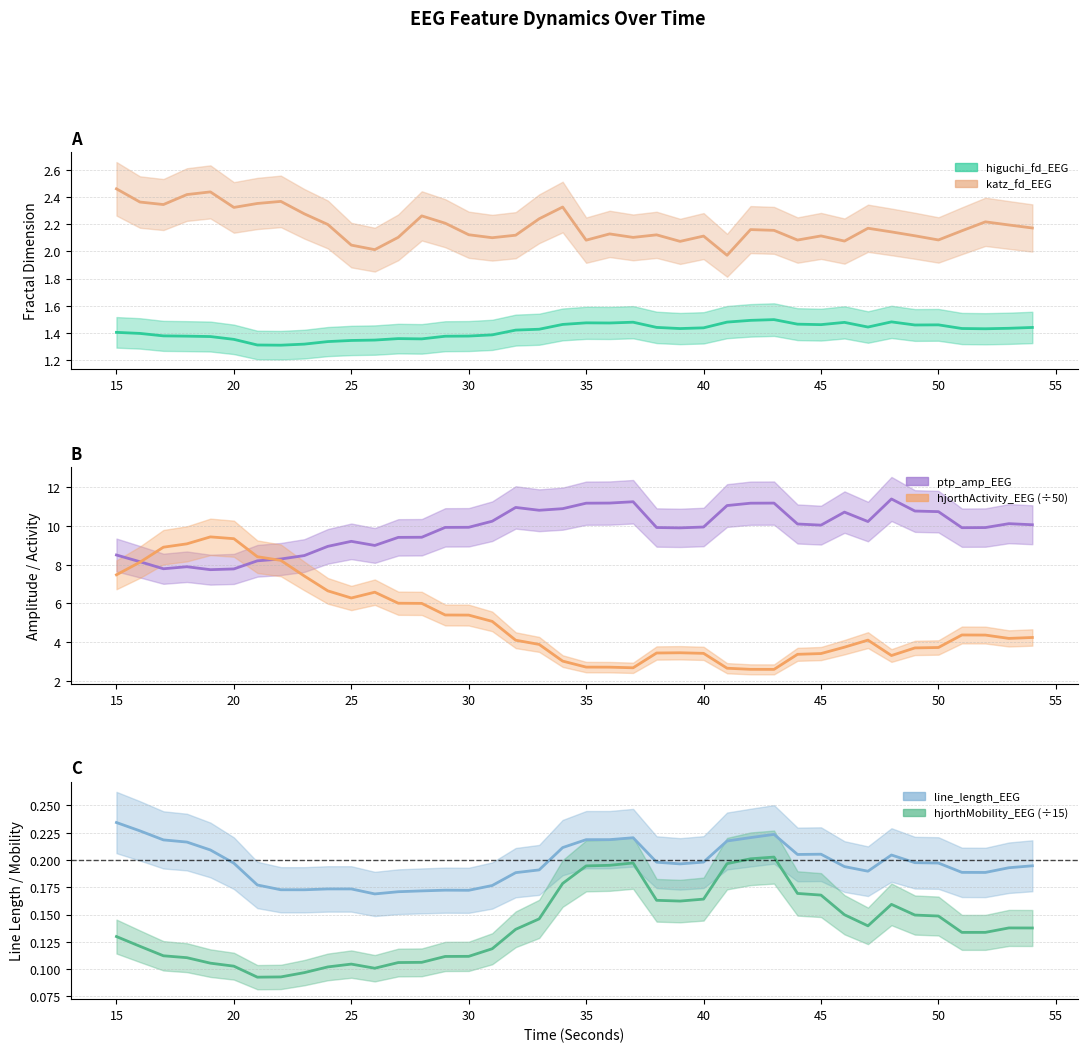

True or false: higuchi_fd_EEG and ptp_amp_EEG intersect in this chart.

False